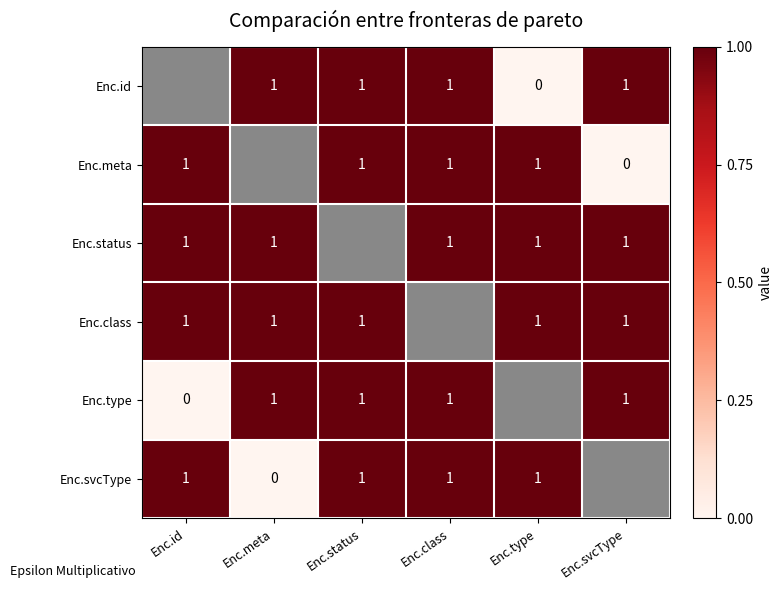

Is it true that Enc.meta equals 1 at Enc.type?

True